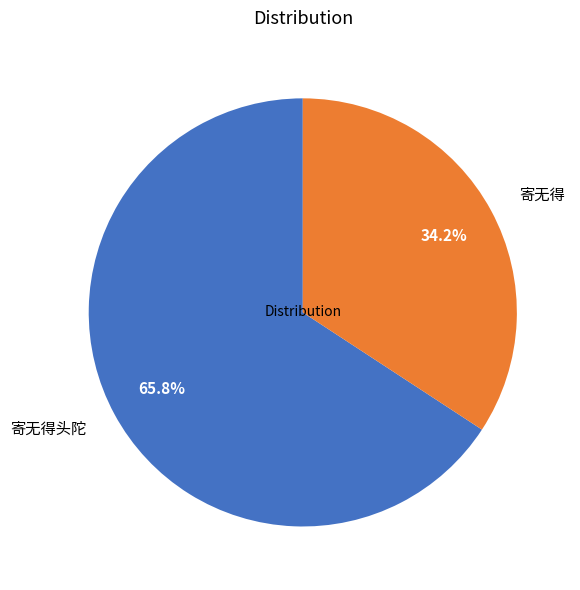

To the nearest percent, what percentage of the pie is 寄无得头陀?

66%